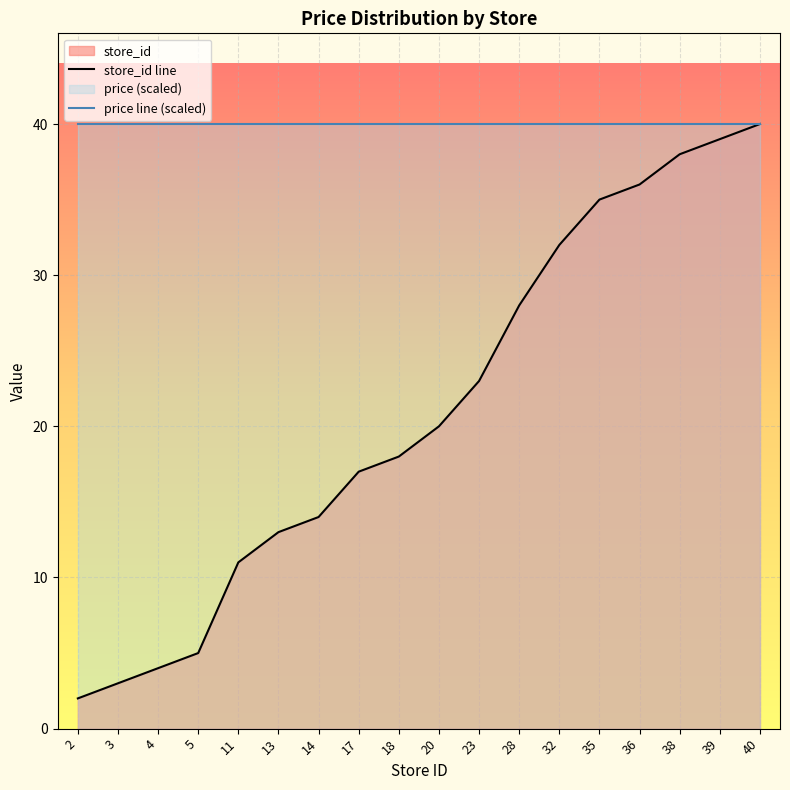

Reading left to right, list all the values displayed in this chart.

store_id line: 2	3	4	5	11	13	14	17	18	20	23	28	32	35	36	38	39	40
price line (scaled): 40	40	40	40	40	40	40	40	40	40	40	40	40	40	40	40	40	40